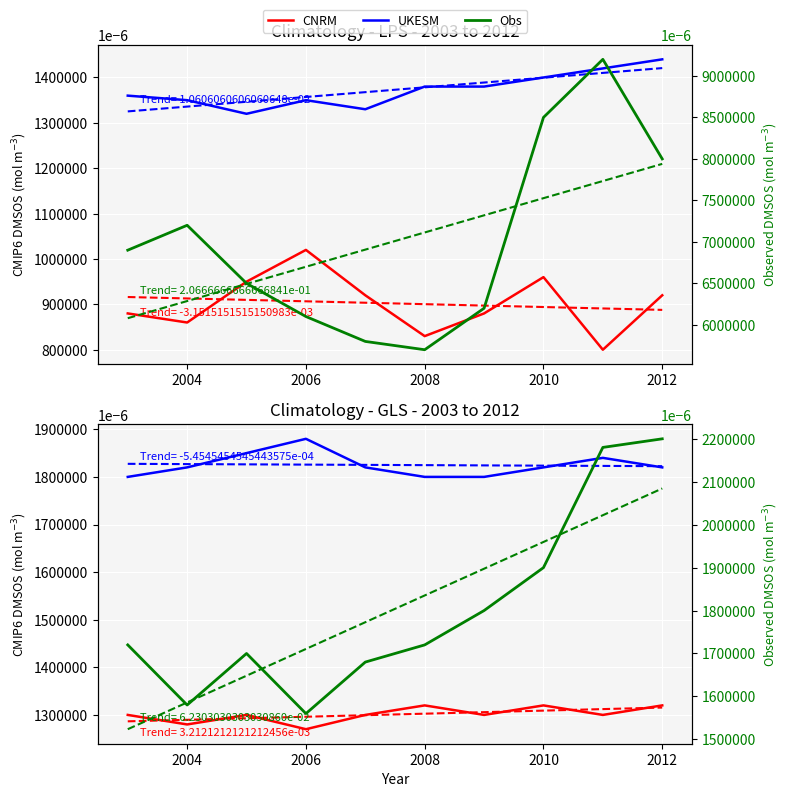

Which series has the largest range (max minus min)?

Obs